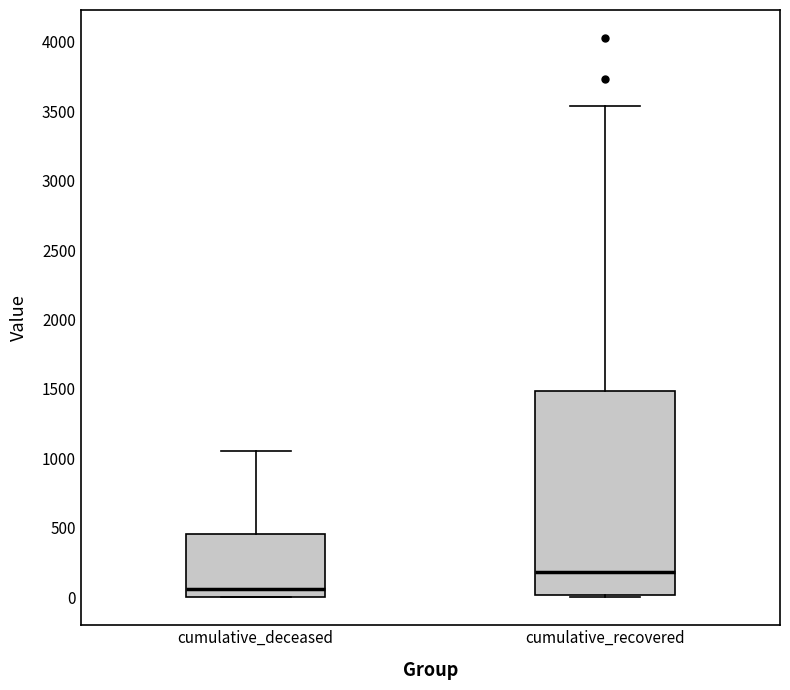

Which box is the tallest, from its lower edge to its upper edge?

cumulative_recovered